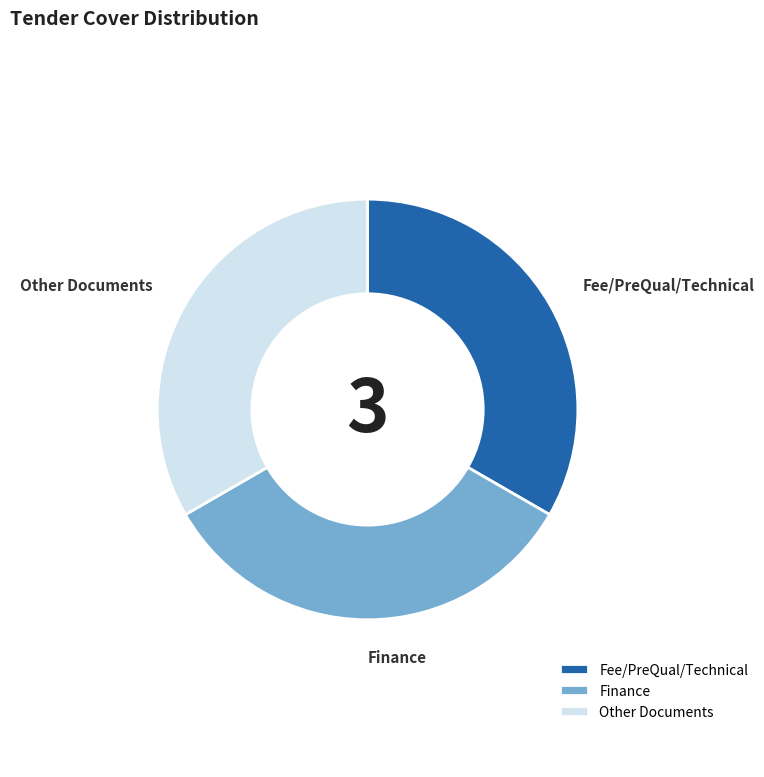

How many segments does this pie chart have?

3